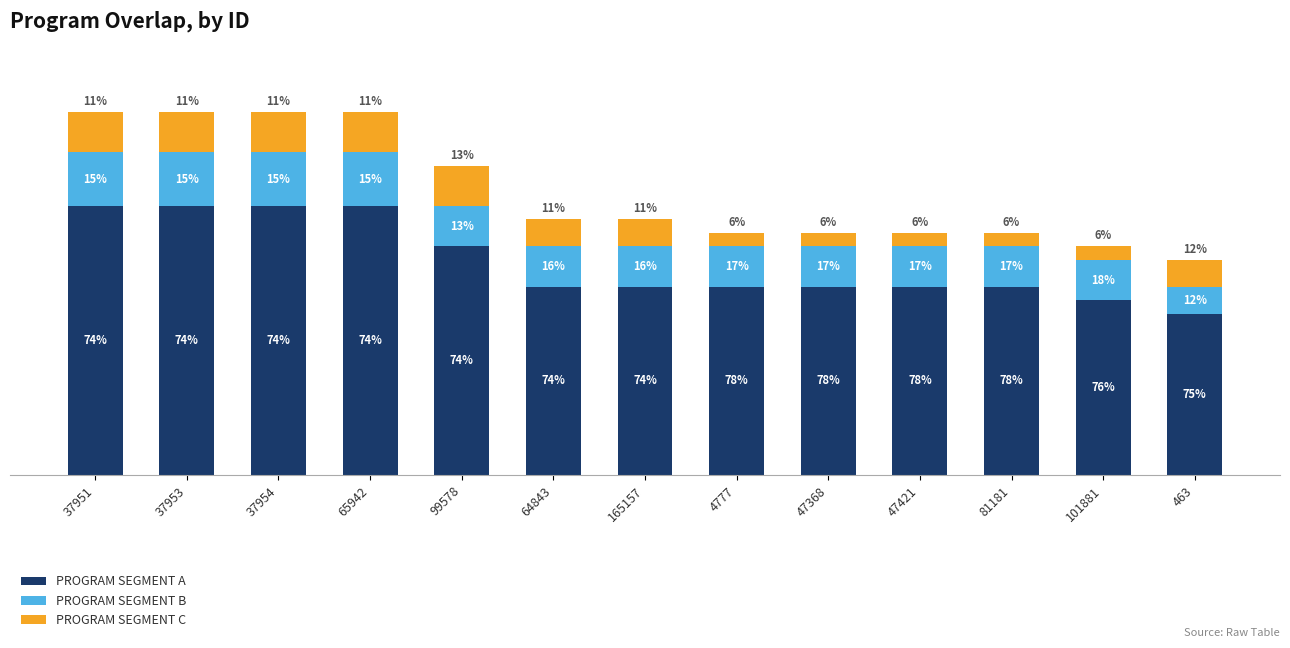

What is the average value of the PROGRAM SEGMENT A series?

16